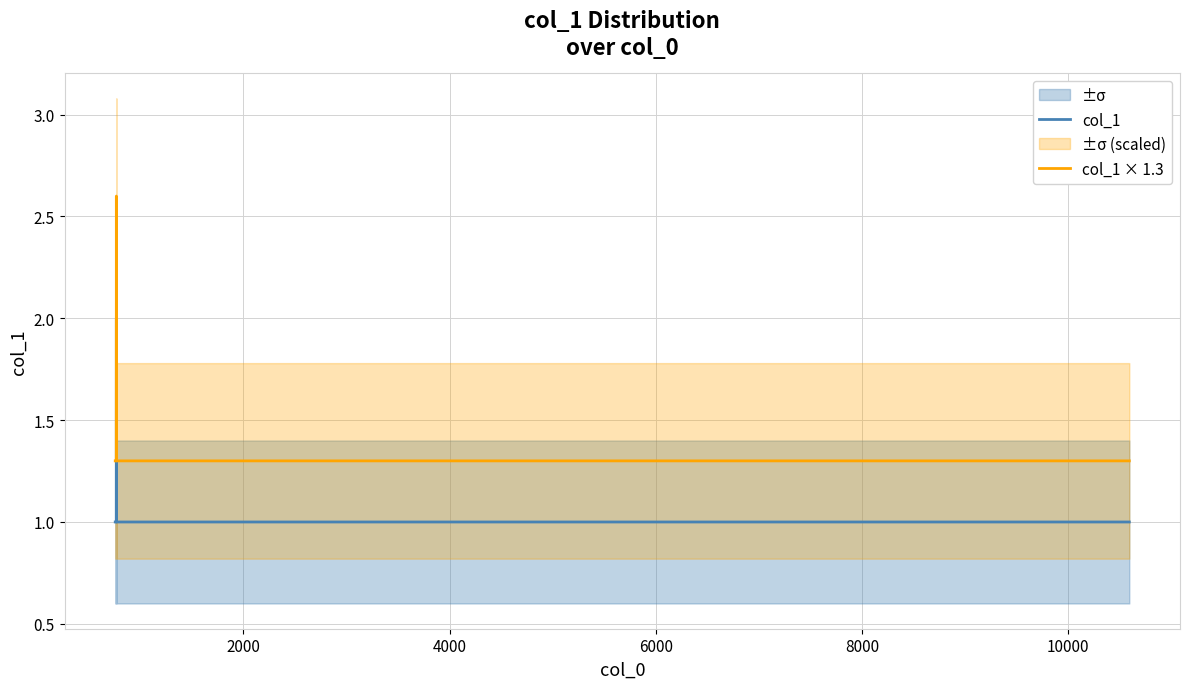

What is the highest value of the col_1 × 1.3 series?

2.6